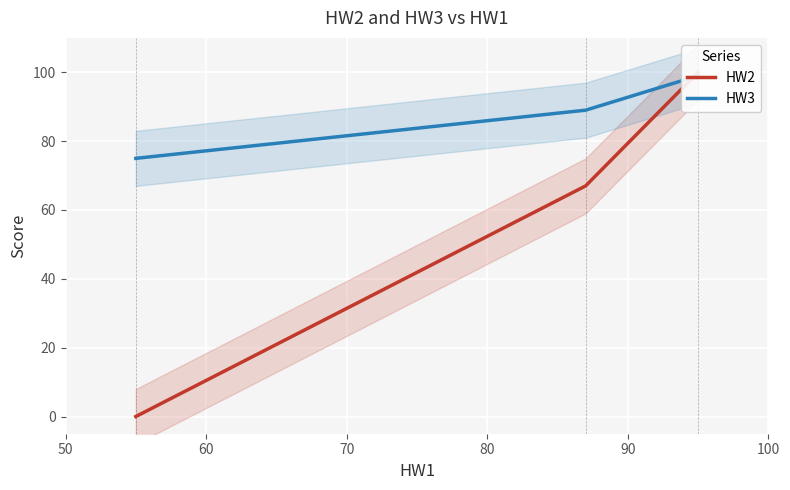

What is the difference between the highest and lowest values at 70?

75